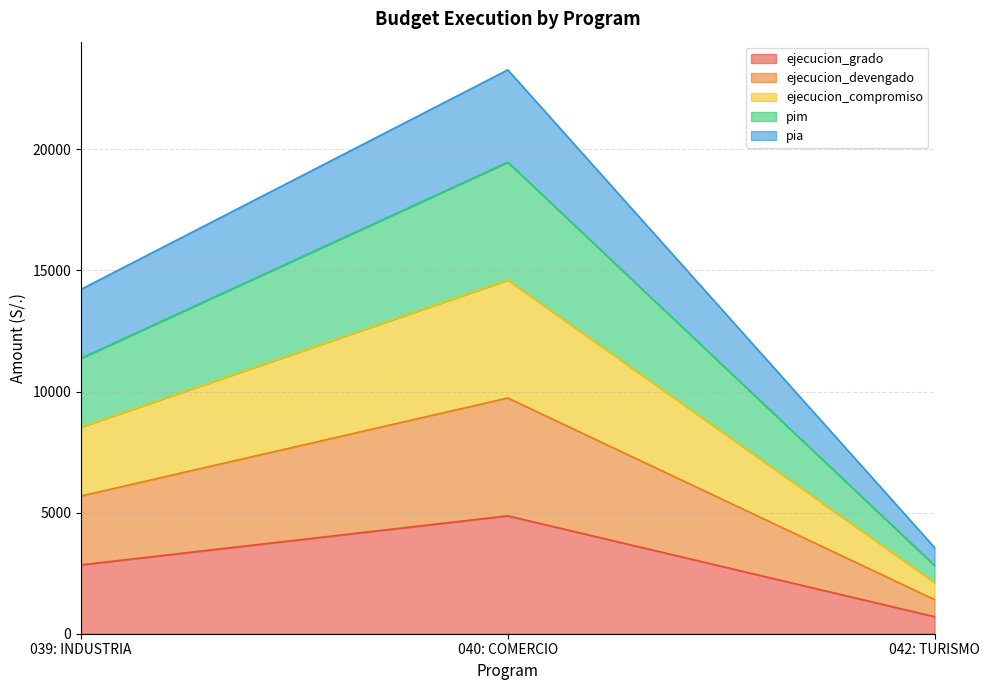

Rank the categories by pim value from highest to lowest.

040: COMERCIO, 039: INDUSTRIA, 042: TURISMO